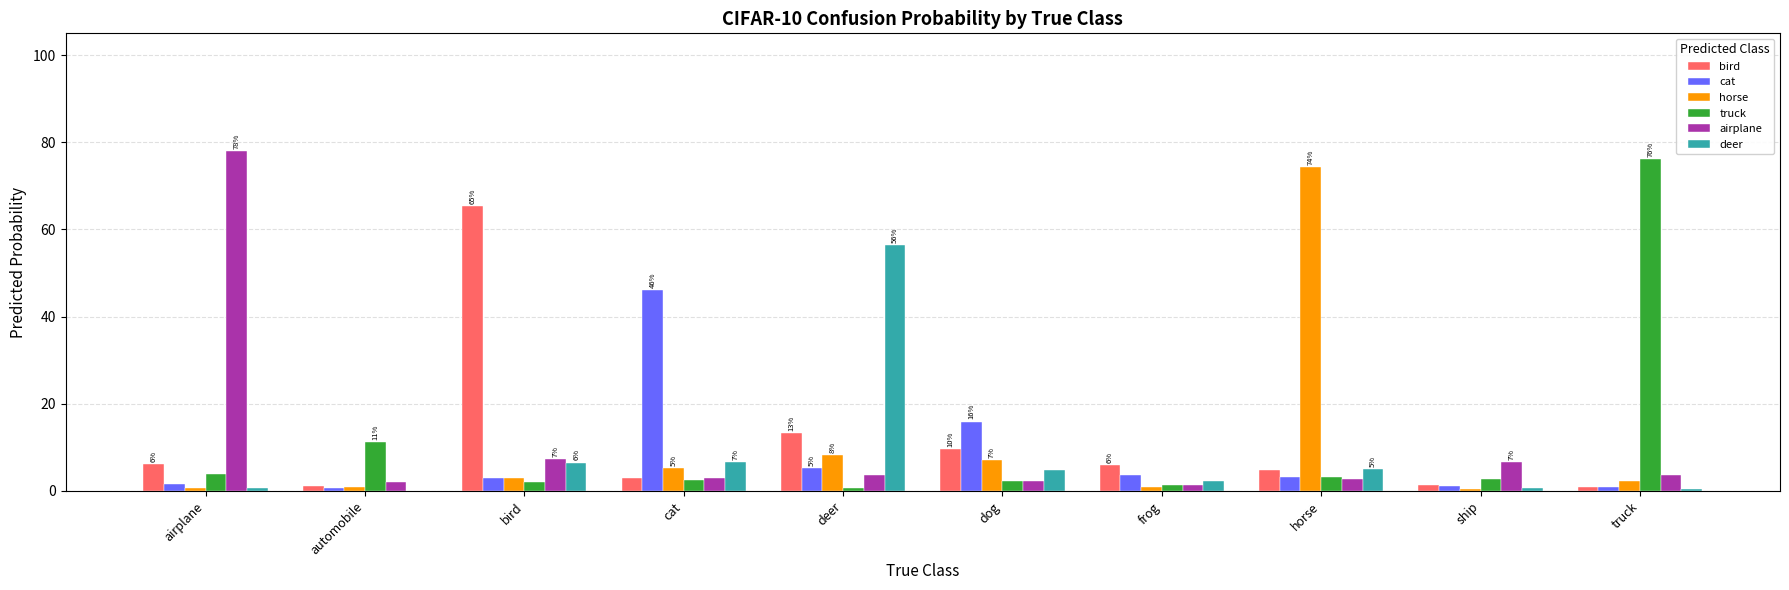

What is the greatest value displayed?

77.9